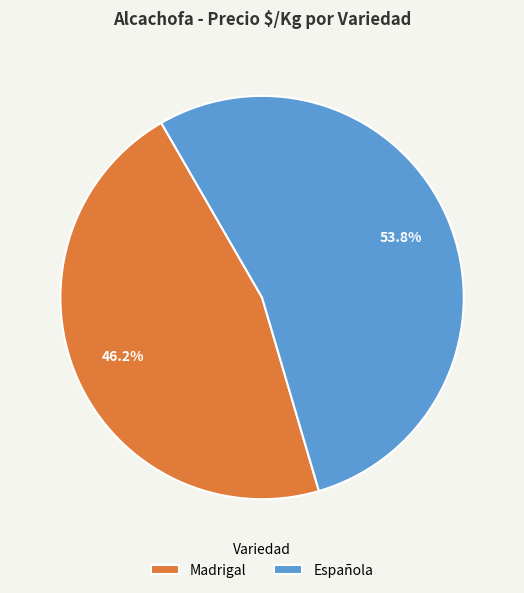

Which slice is the smallest?

Madrigal